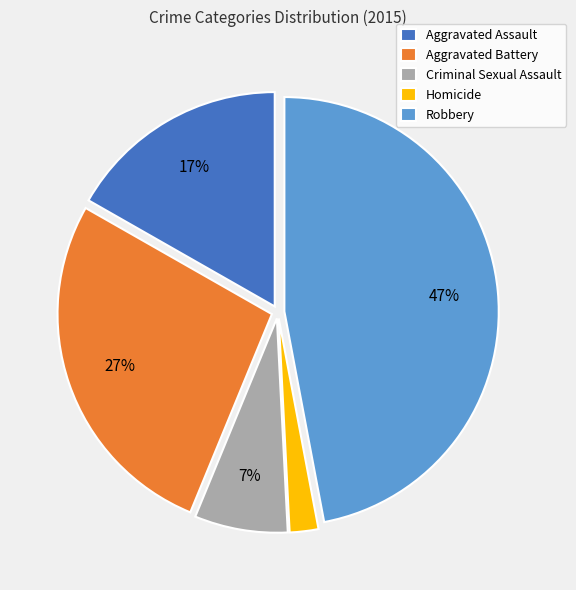

To the nearest percent, what is the difference between the Aggravated Battery and Aggravated Assault slice percentages?

10%